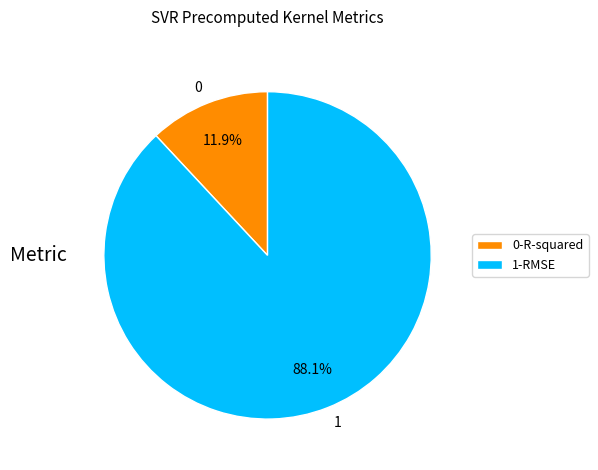

Combined, do 1-RMSE and 0-R-squared account for over 50%?

Yes